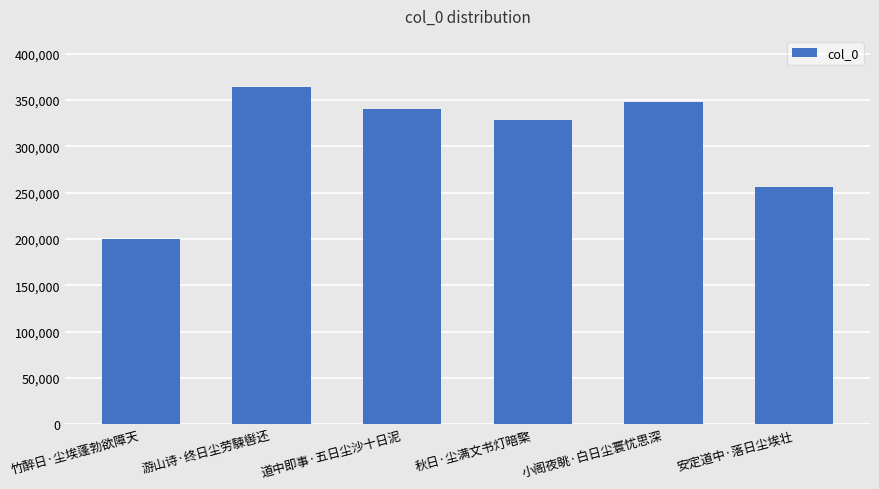

How many series are shown in this chart?

1